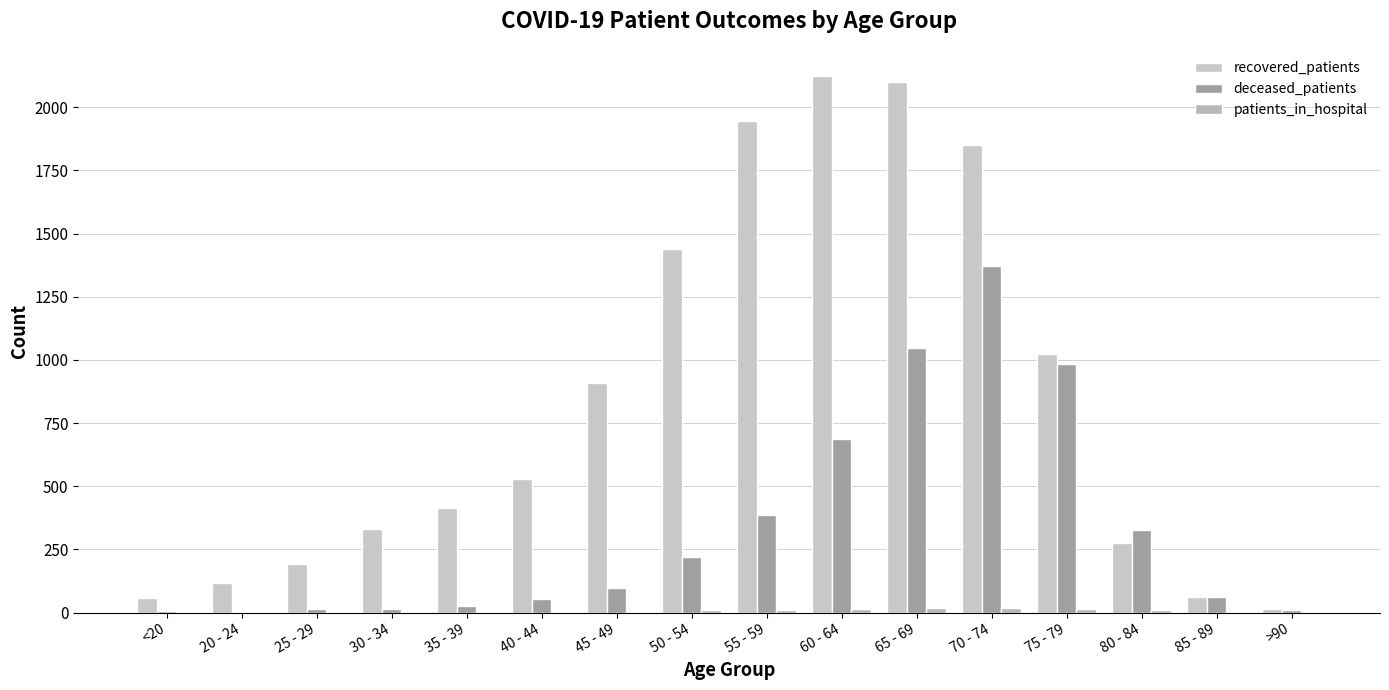

Reading right to left, list all the values displayed in this chart.

recovered_patients: 13	60	276	1025	1850	2099	2125	1946	1440	907	527	413	330	194	116	57
deceased_patients: 9	62	325	982	1373	1048	688	388	221	98	52	26	14	13	3	7
patients_in_hospital: 1	4	12	16	19	20	13	11	9	4	2	4	3	2	4	2